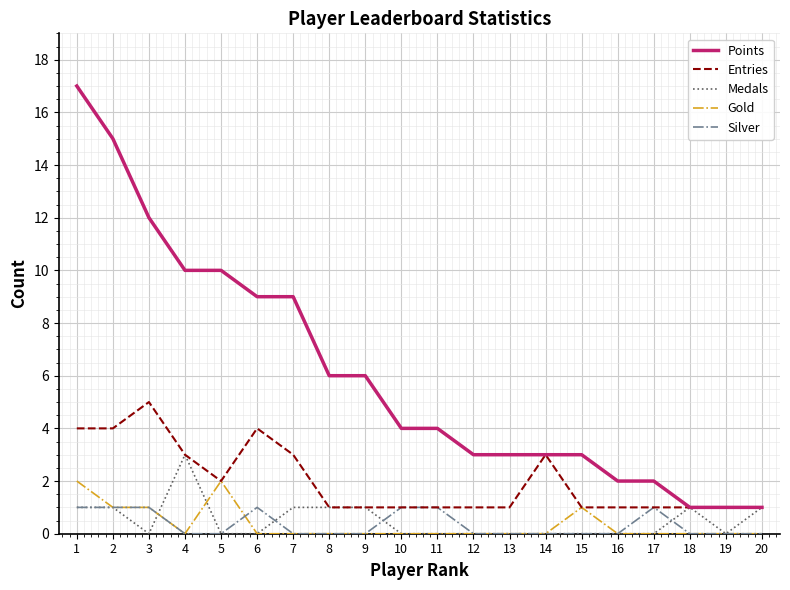

What is the approximate value of Points at 8?

6